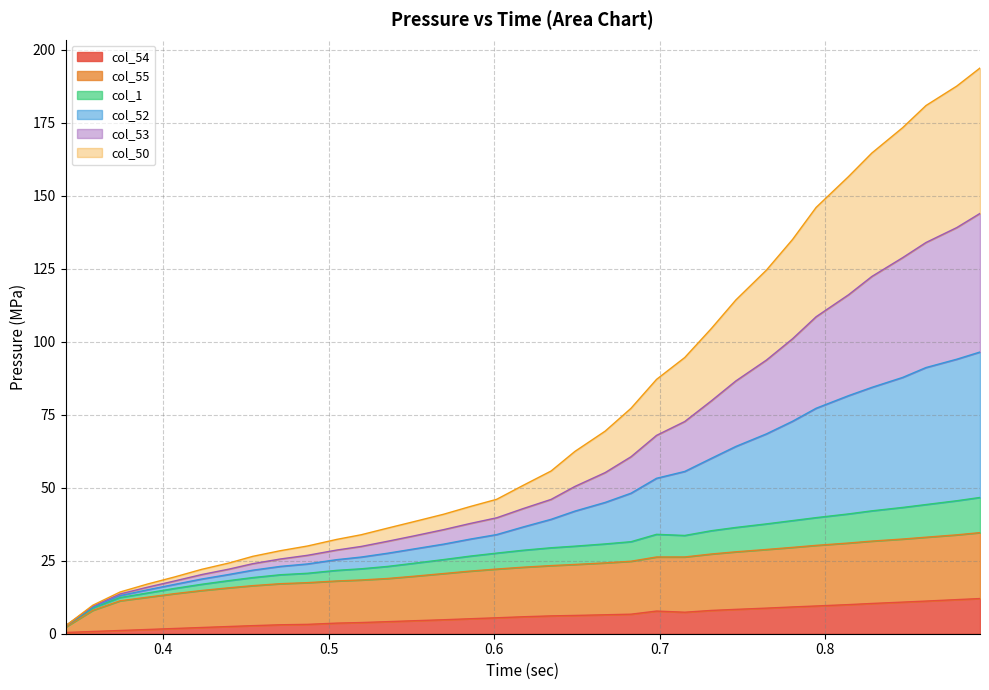

Is the value of col_54 at 0.439693 greater than the value of col_50 at 0.406845?

No